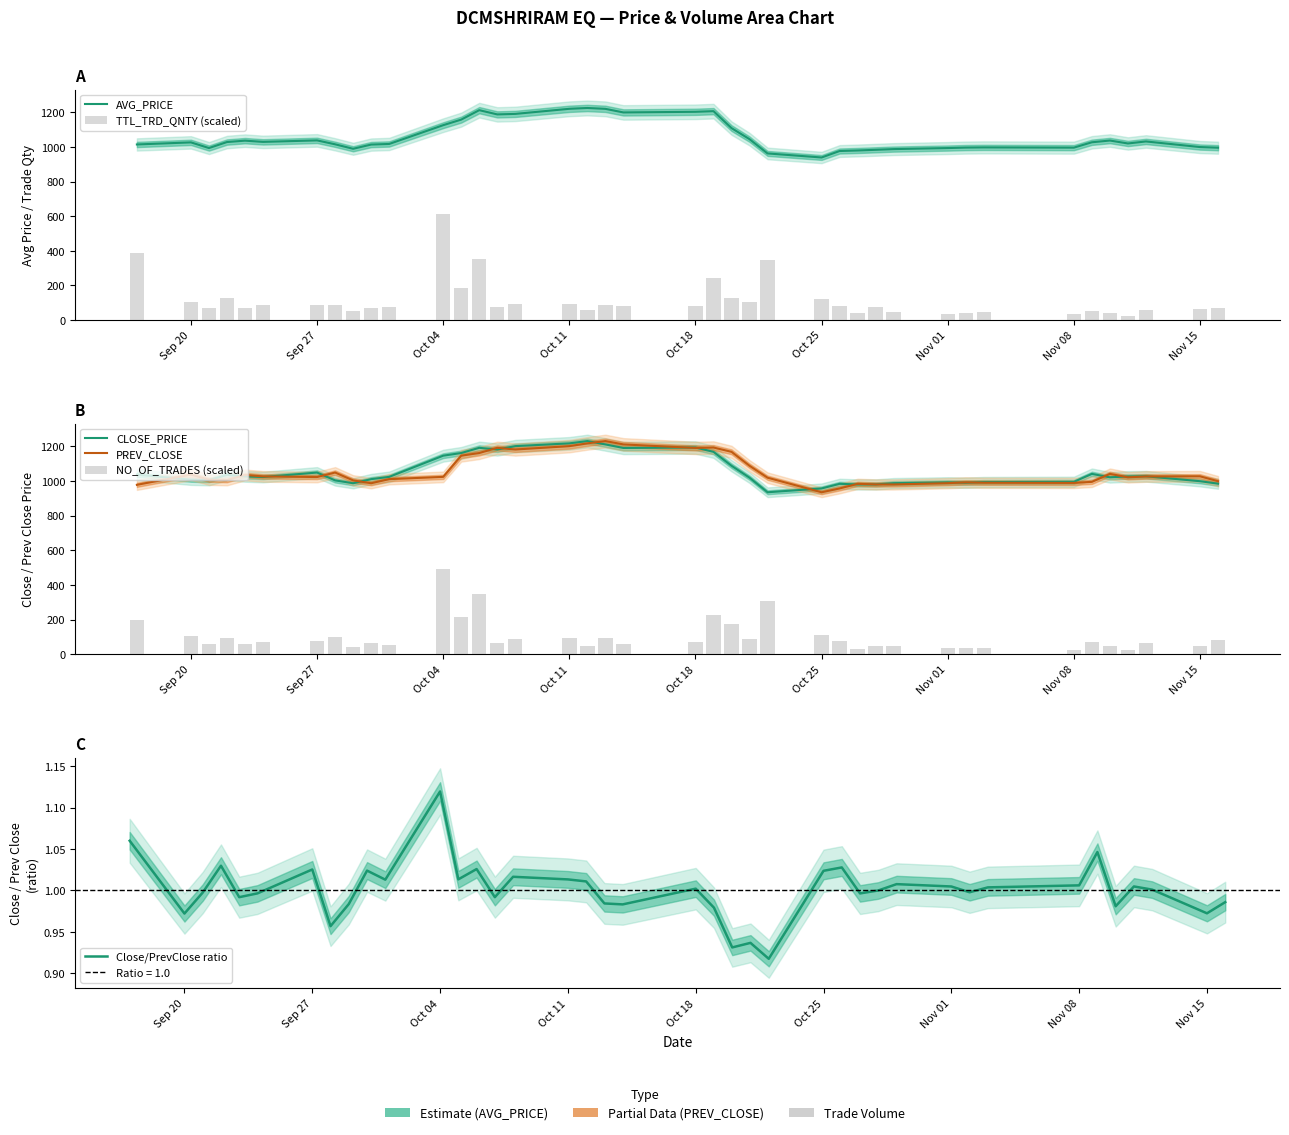

At how many categories does at least one series exceed 654?

40